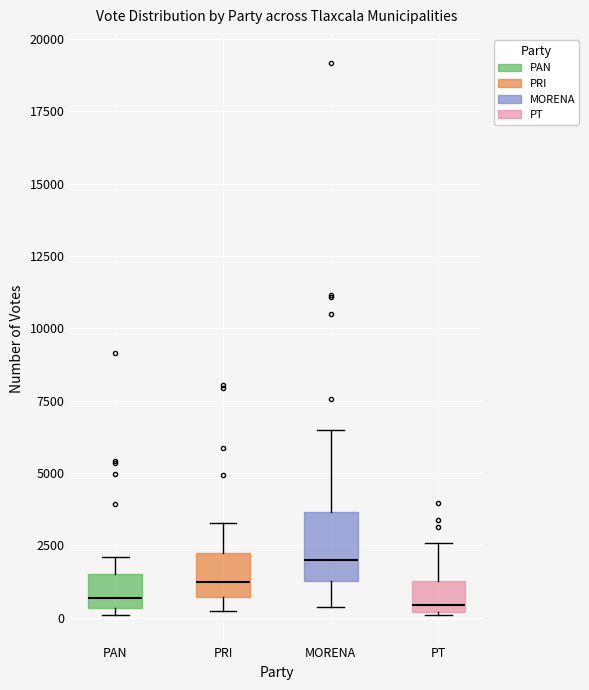

Reading left to right, read every box against the y-axis: the position of its median line, the range the box covers, and the ends of its whiskers. The values are not printed on the chart, so give them approximately, as read against the axis.

PAN: median 500 (just above the box's lower edge), box 500 to 1500, whiskers 0 to 2000
PRI: median 1000, box 500 to 2000, whiskers 0 to 3500
MORENA: median 2000, box 1500 to 3500, whiskers 500 to 6500
PT: median 500, box 0 to 1500, whiskers 0 to 2500